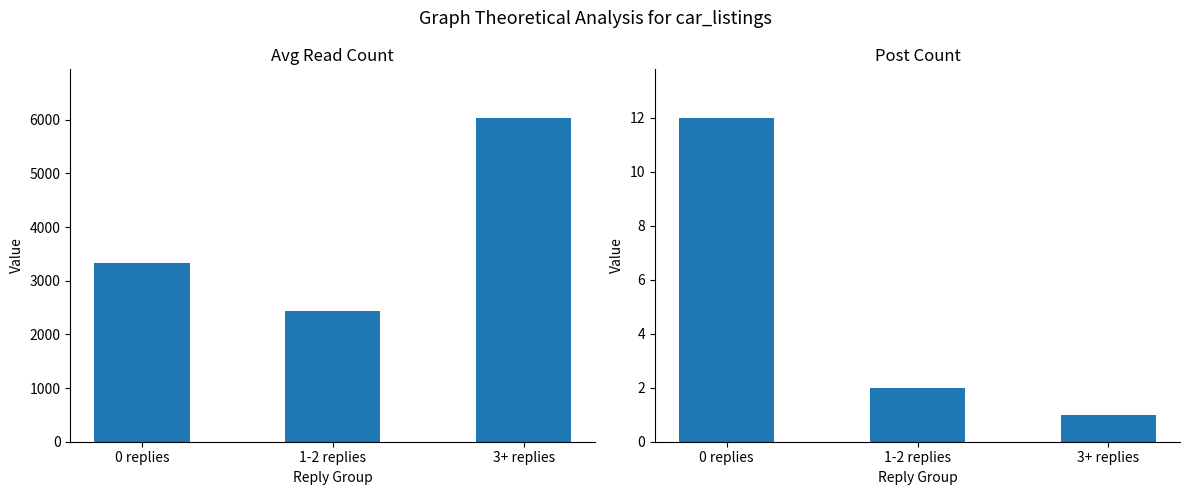

Reading left to right, transcribe all the data shown in this chart.

Avg Read Count: 3324	2431	6034
Post Count: 12	2	1